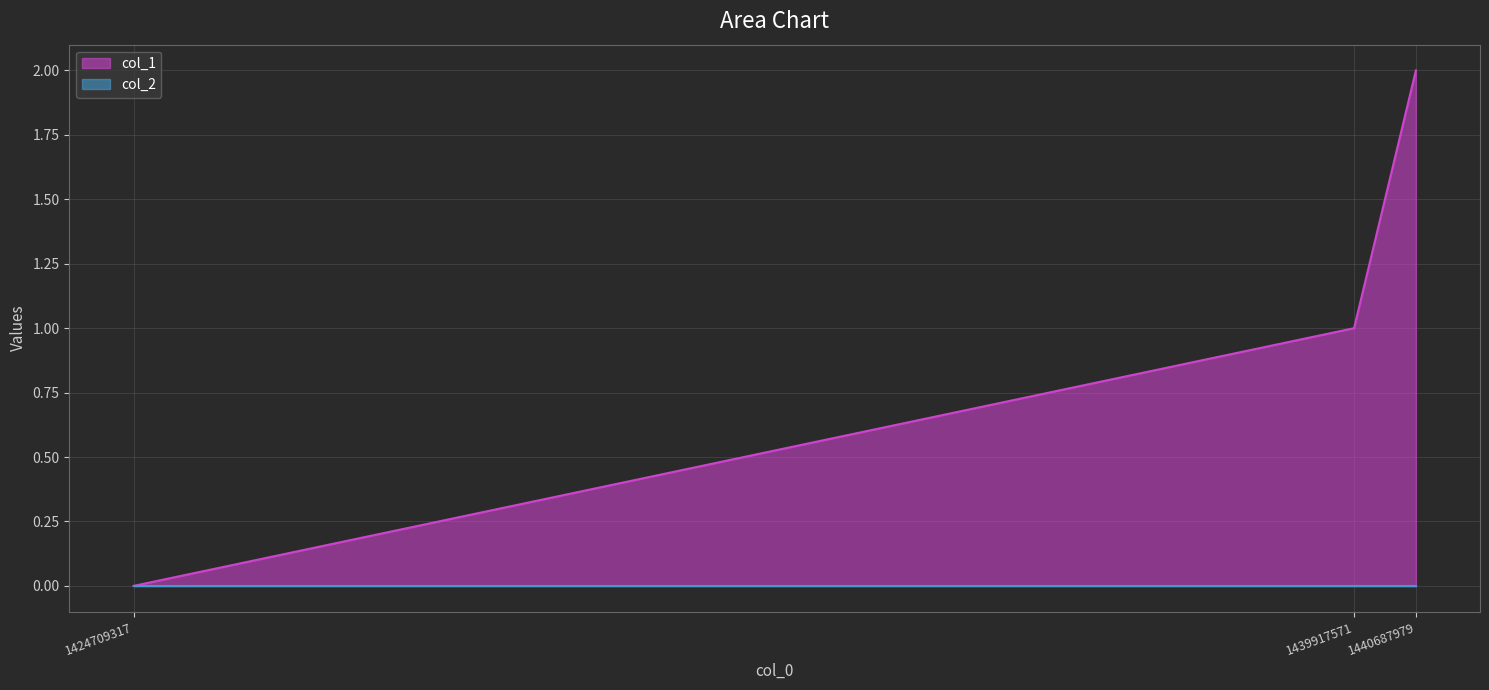

What is the value of the 3rd point from the left?

2